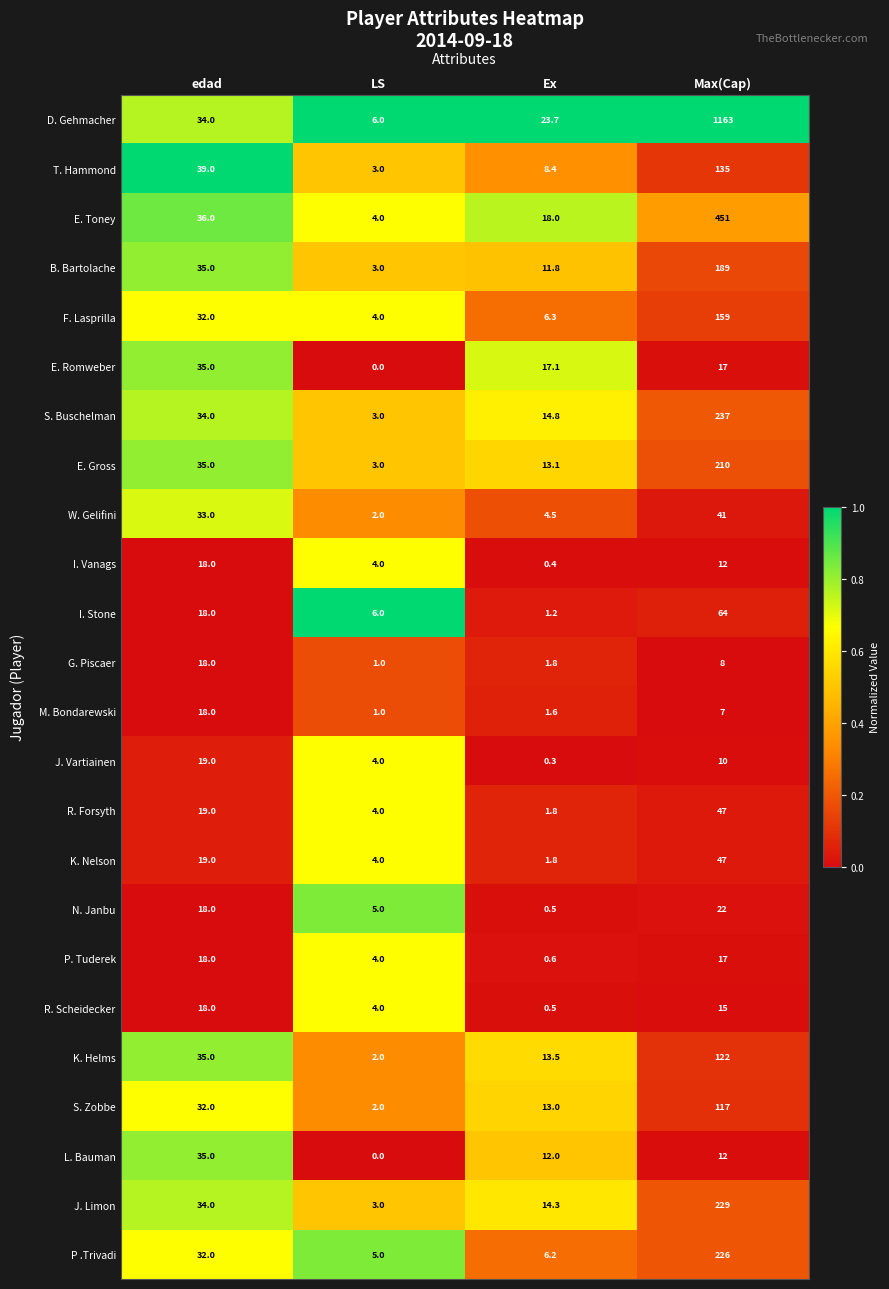

What is the sum of all E. Romweber values?

69.1